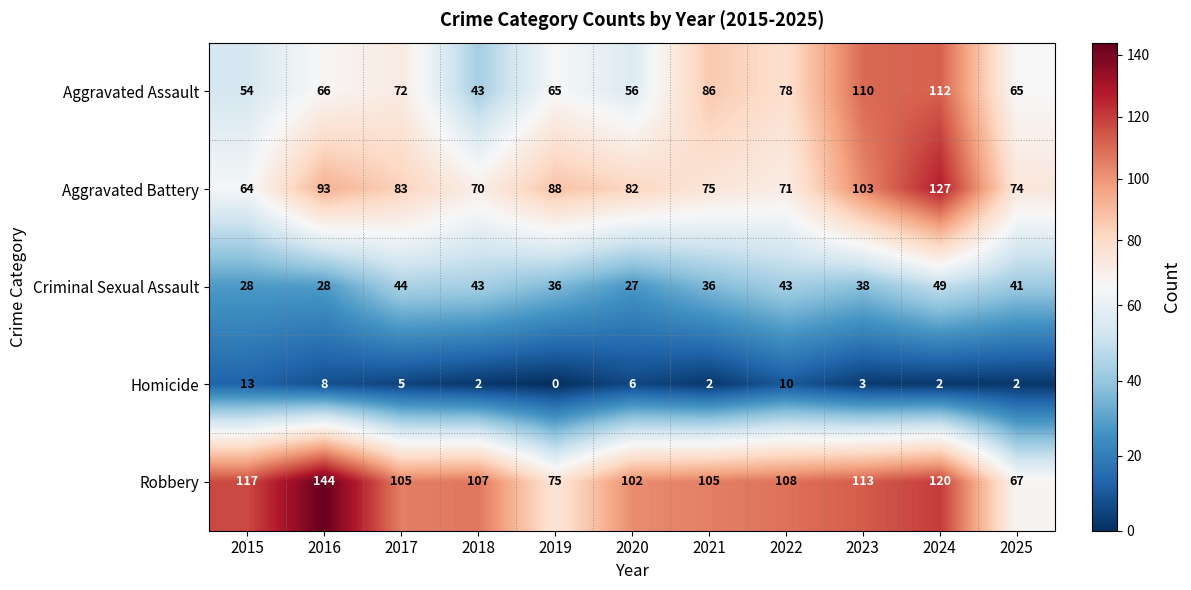

What is the spread (max minus min) of values at 2023?

110